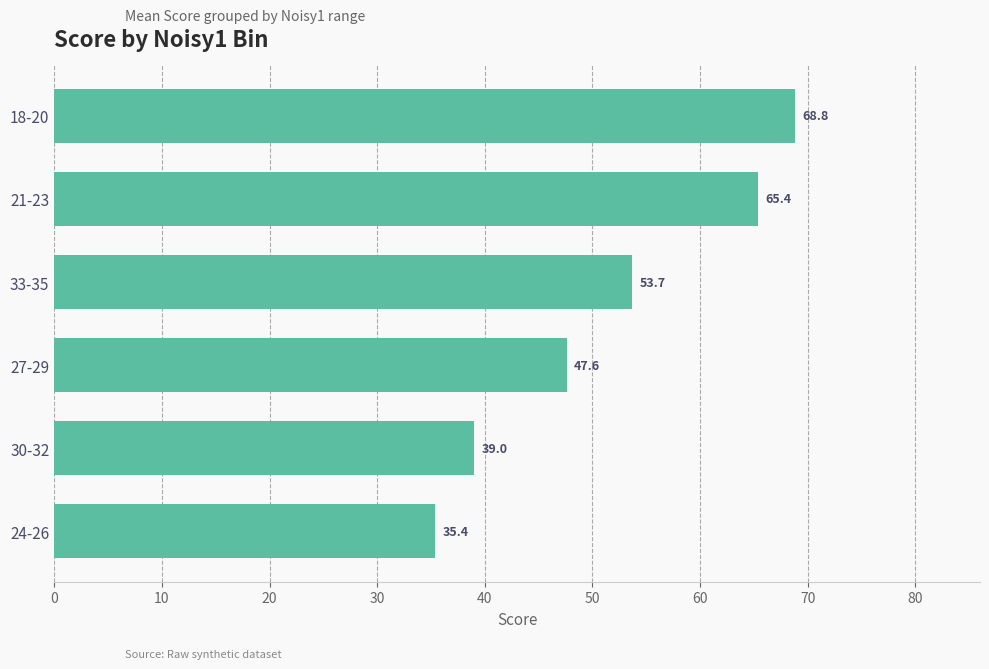

Which category has the lowest value across all series?

24-26